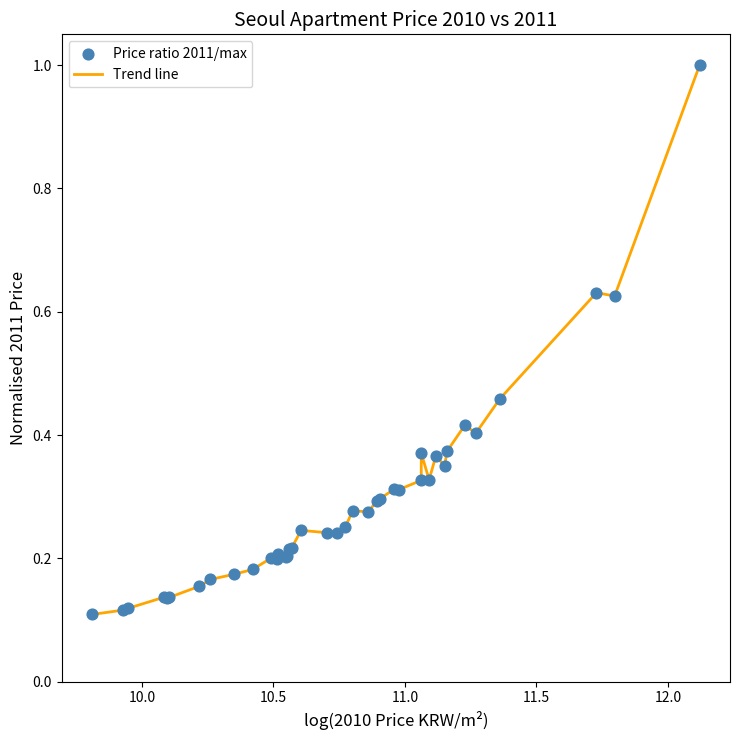

What is the difference between the maximum and minimum values?

0.9